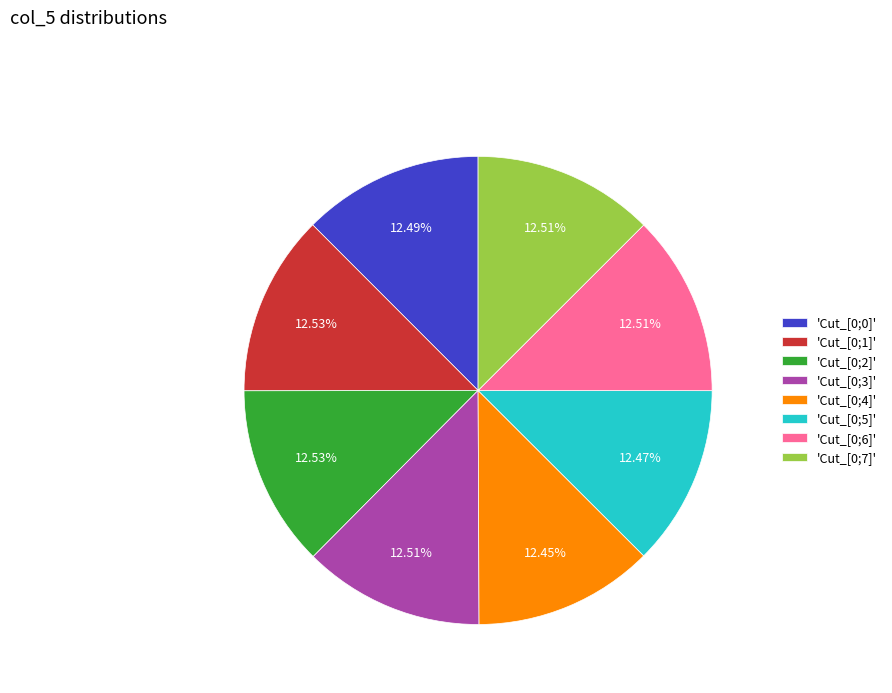

Does any single category account for the majority?

No